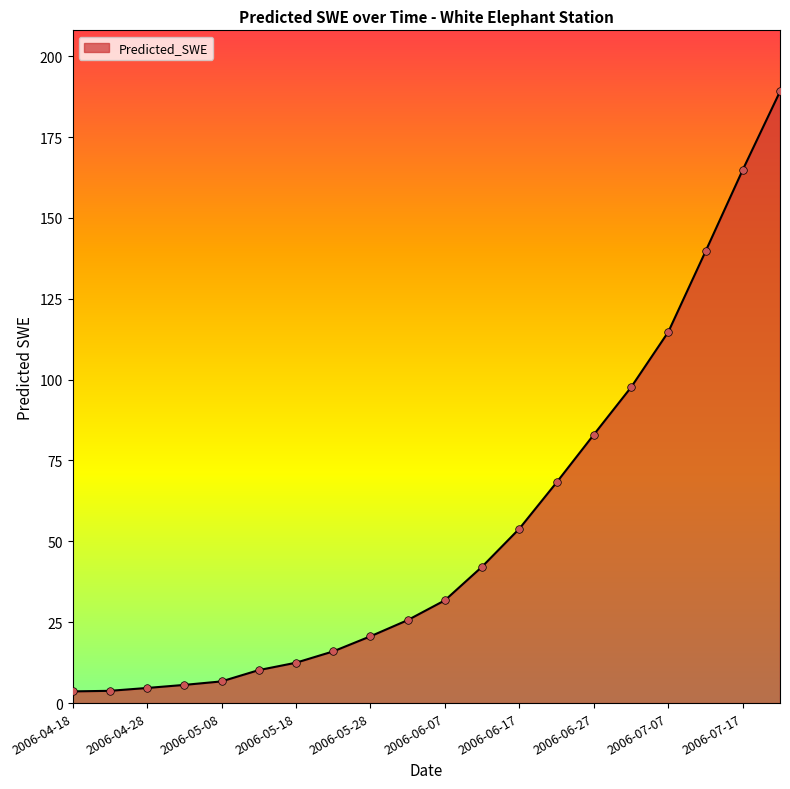

What is the difference between the maximum and minimum values?

185.5